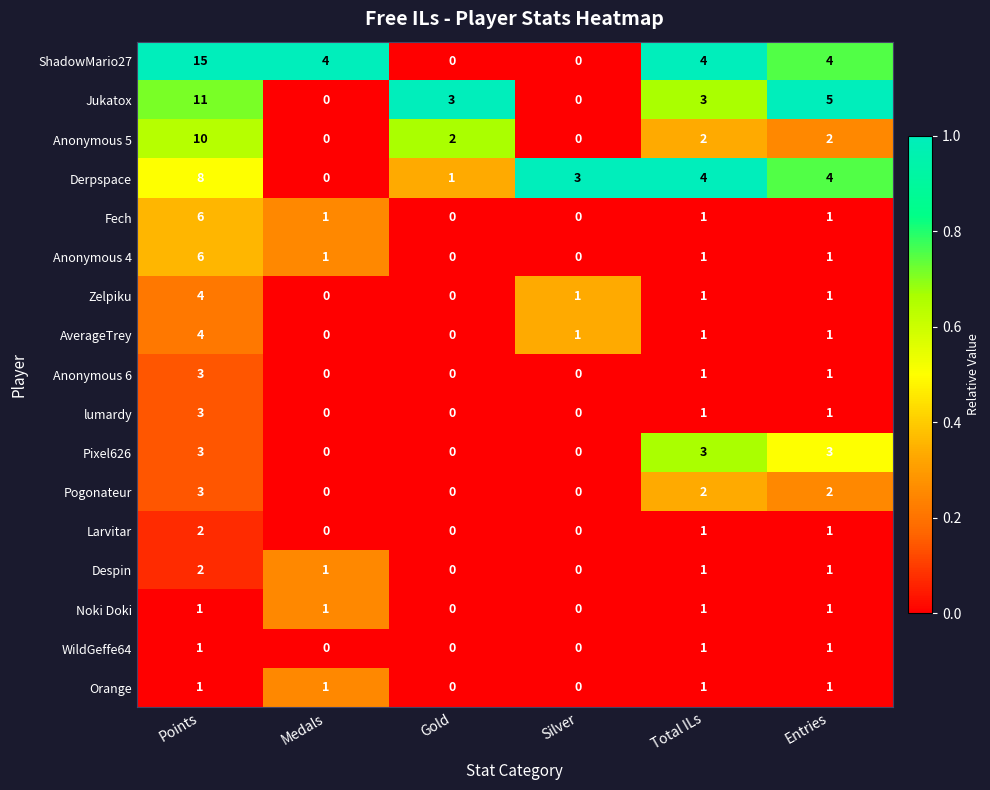

True or false: WildGeffe64 has a value of 0 at Medals.

True